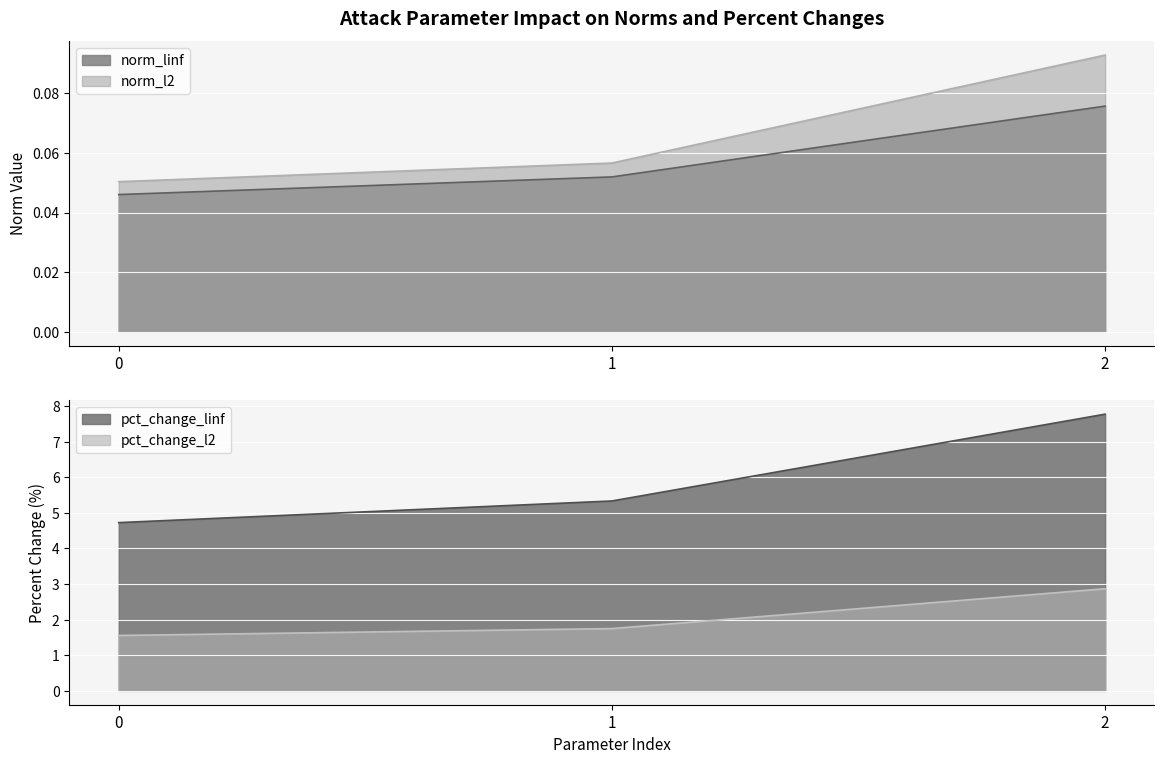

Is the value of norm_l2 at 2 greater than the value of pct_change_l2 at 0?

No